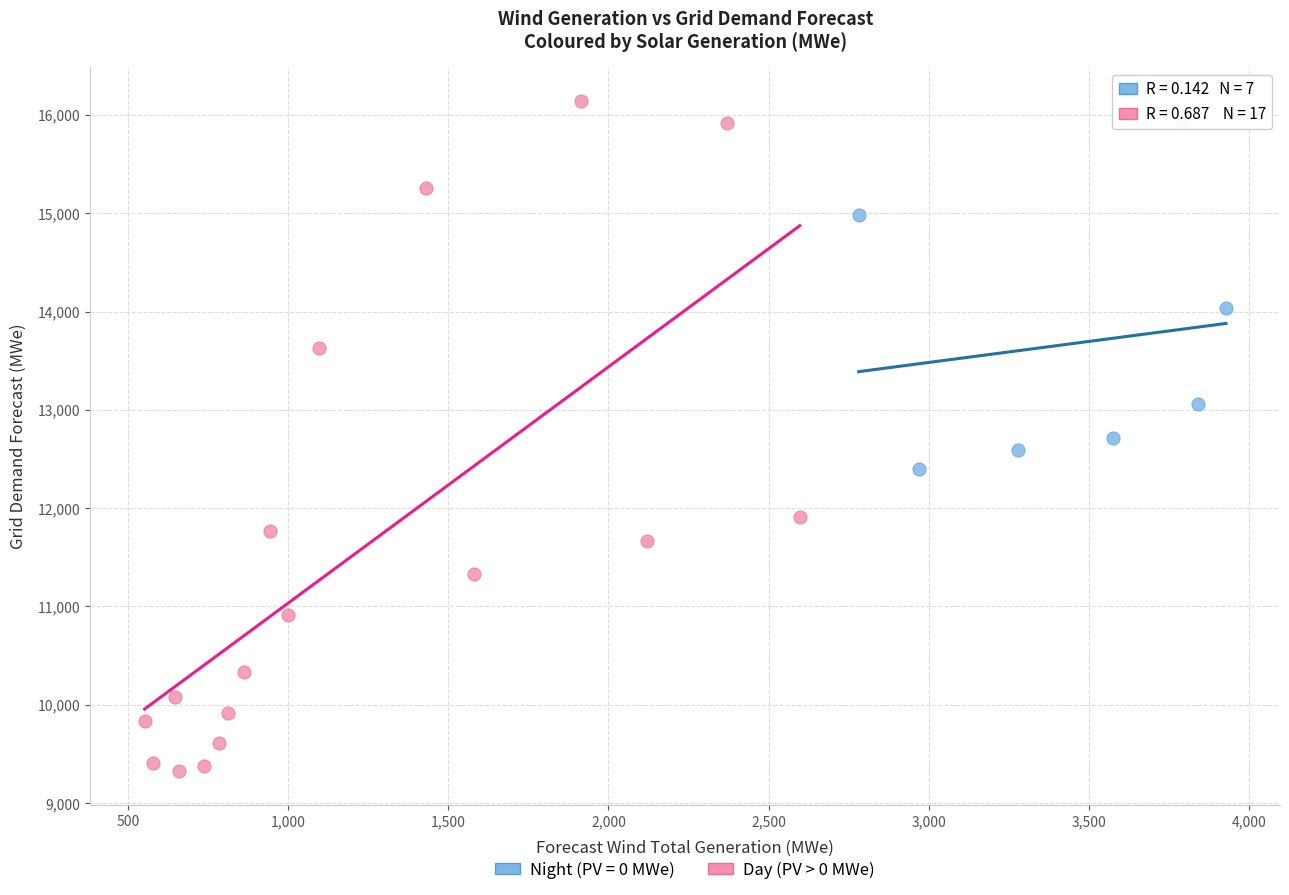

Which series contains the lowest Y value?

Day (PV > 0 MWe)